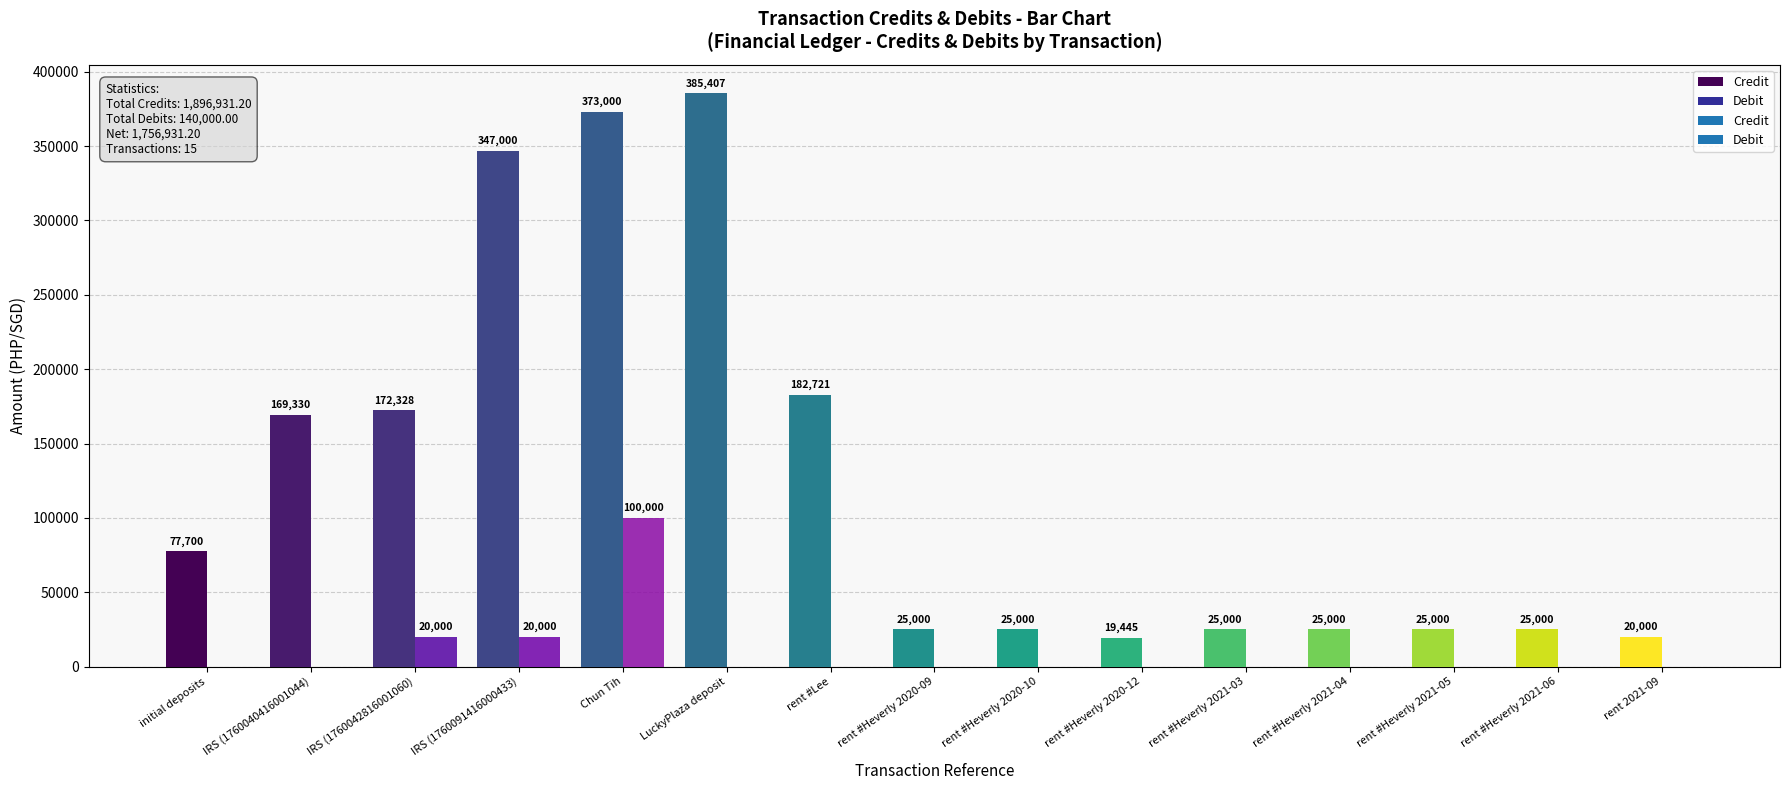

Reading left to right, transcribe all the data shown in this chart.

Credit: 77700.0	169330.5	172327.5	347000.0	373000.0	385407.2	182721.0	25000.0	25000.0	19445.0	25000.0	25000.0	25000.0	25000.0	20000.0
Debit: 0.0	0.0	20000.0	20000.0	100000.0	0.0	0.0	0.0	0.0	0.0	0.0	0.0	0.0	0.0	0.0